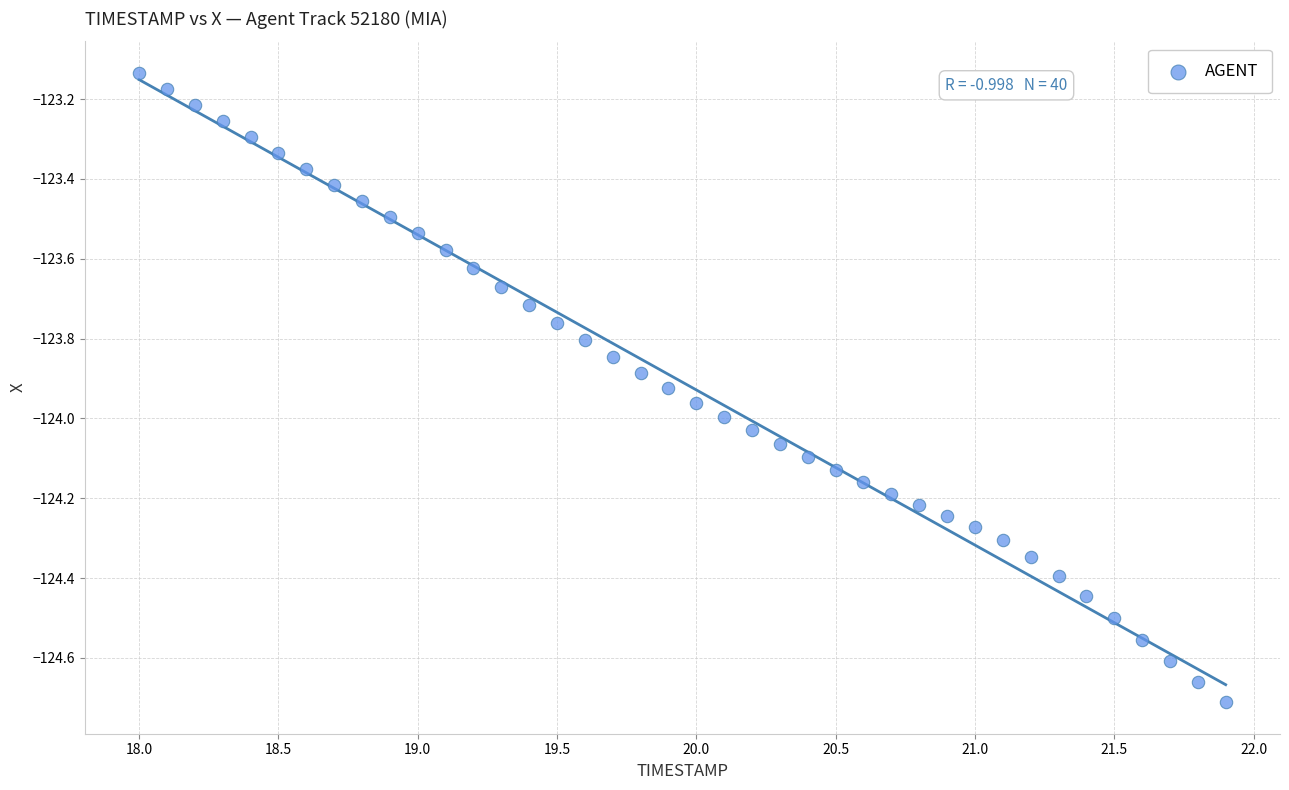

What is the range of Y values (max minus min)?

1.6